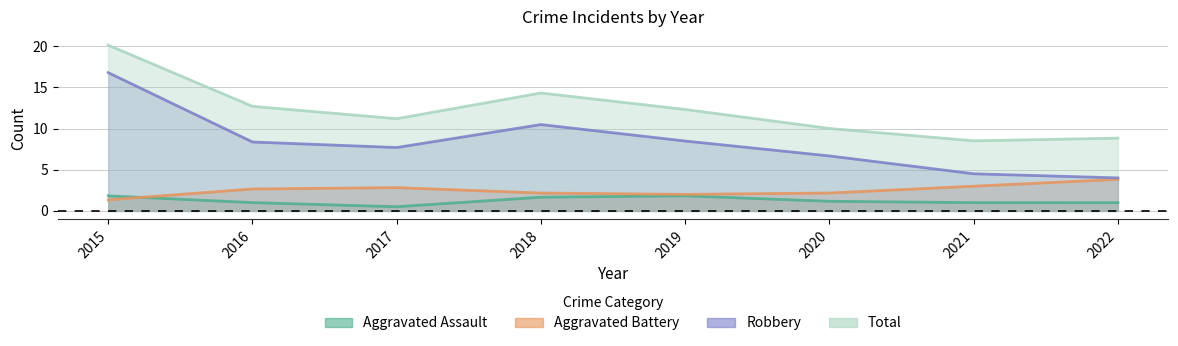

What is the difference between the Aggravated Assault values at 2015 and 2018?

0.2